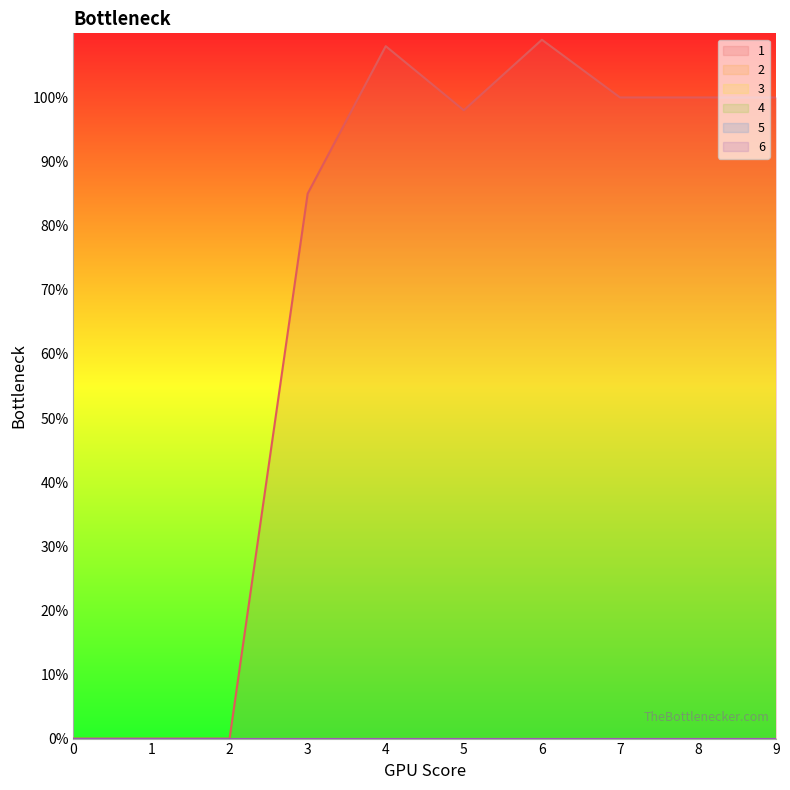

True or false: 6 has more than 2 points higher than both neighbors.

False